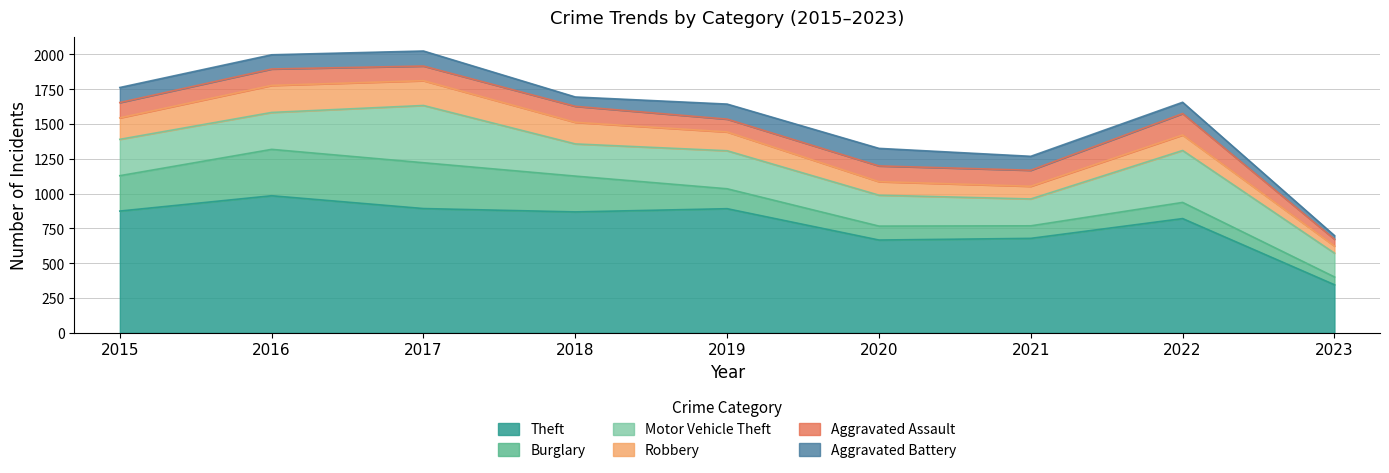

At which category does the chart reach its minimum across all series?

2023